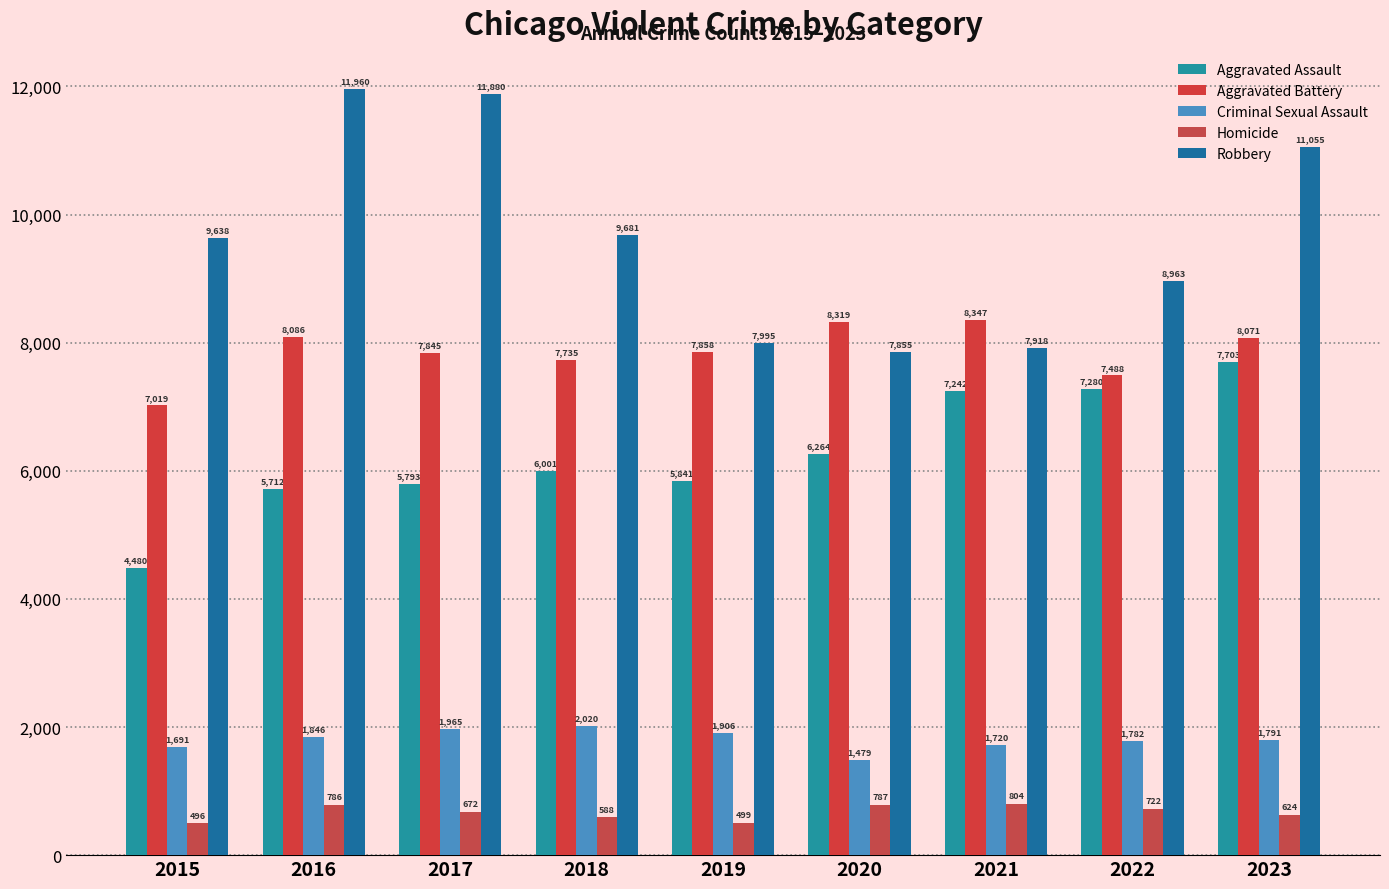

What are all the series names shown in the legend?

Aggravated Assault, Aggravated Battery, Criminal Sexual Assault, Homicide, Robbery